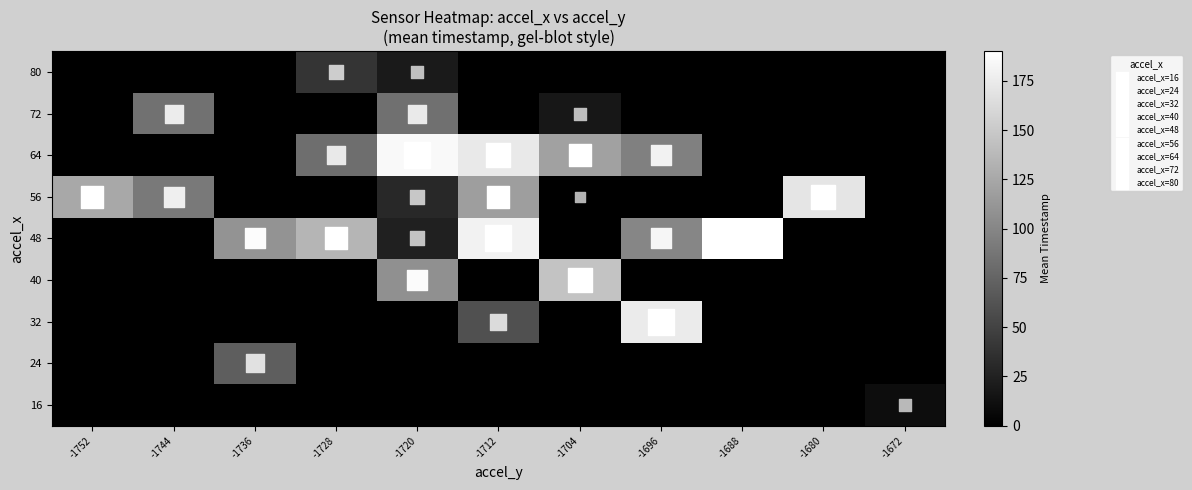

What is the approximate value of 32 at -1696?

175.0